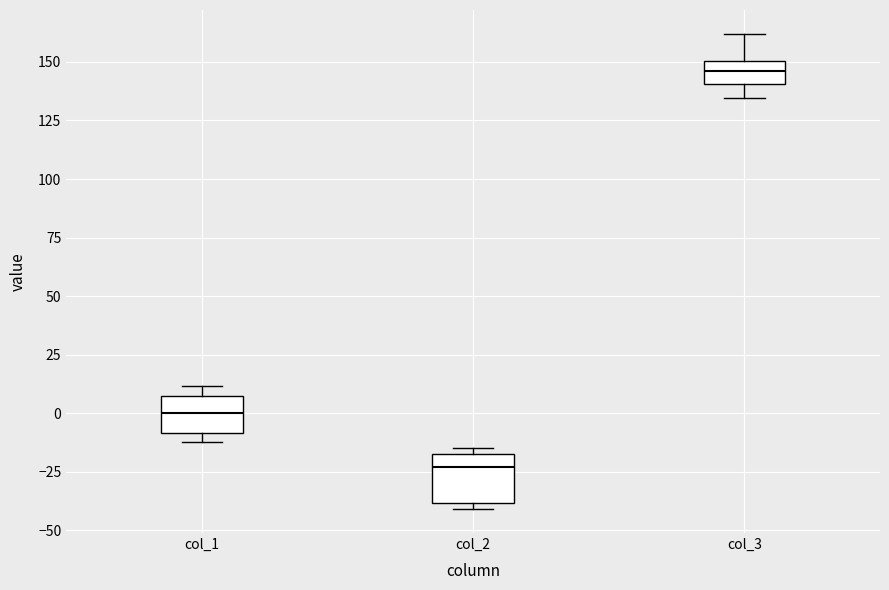

Comparing the boxes themselves (not the whiskers), which one is the tallest?

col_2